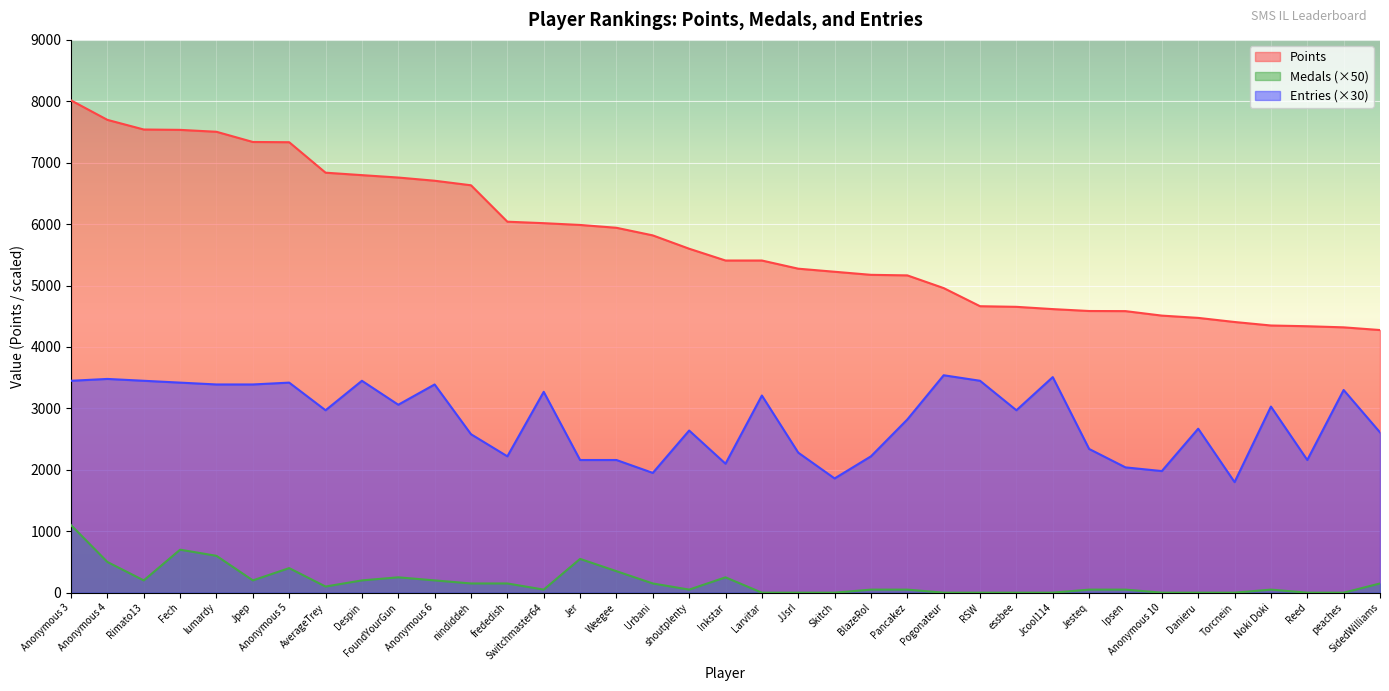

At which label does Entries first exceed 2970?

Anonymous 3